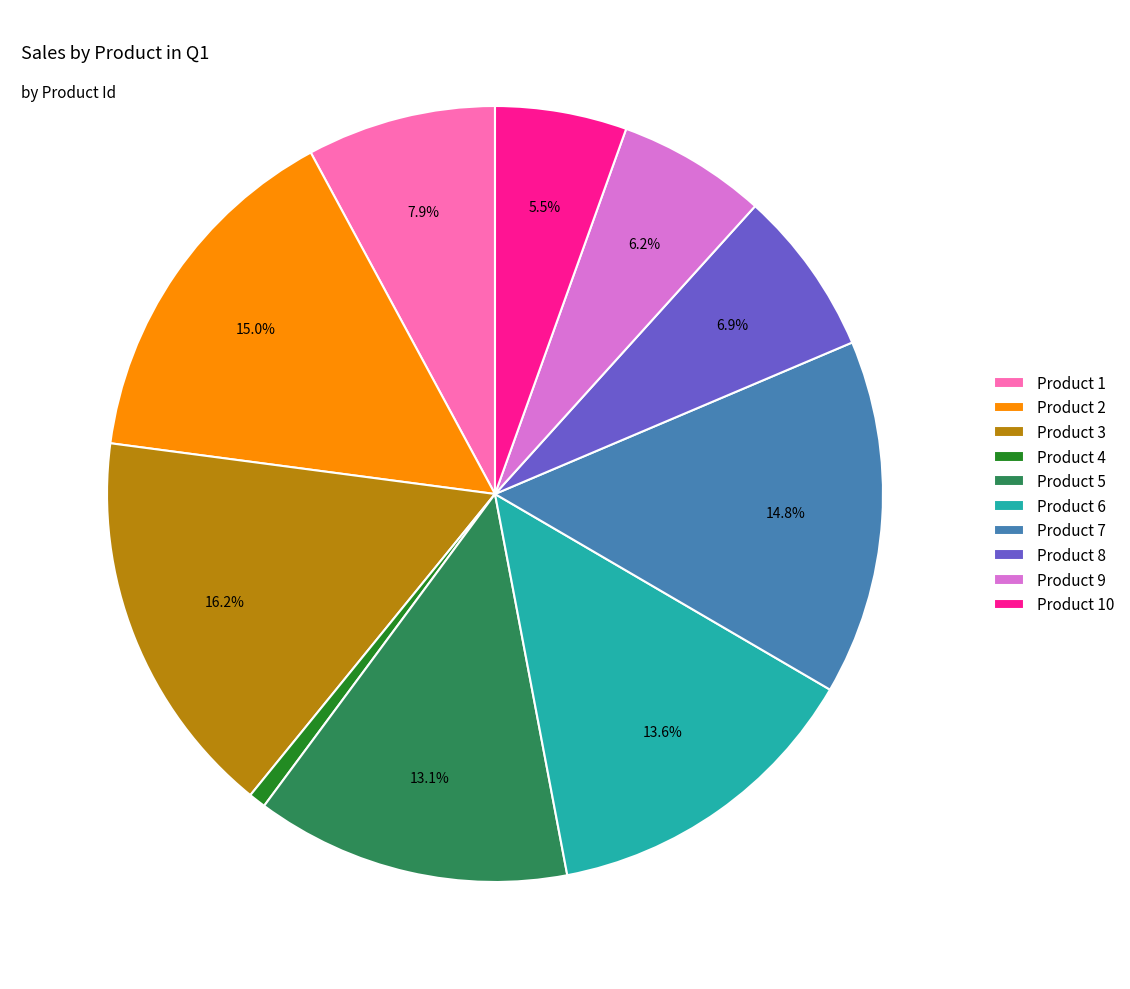

What is the ratio of the value at Product 2 to the value at Product 7?

1.0